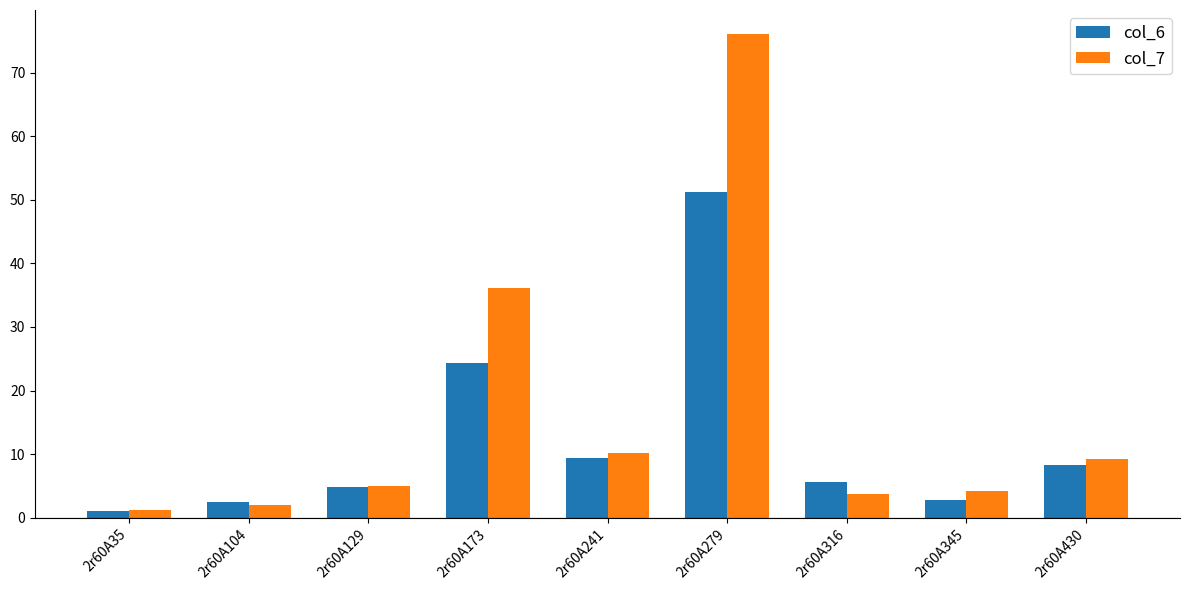

What is the value of the col_7 bar at the 1st from the left?

1.2